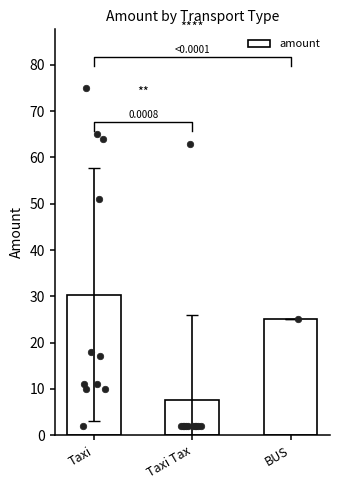

Approximately how many times larger is the value at Taxi Tax compared to Taxi?

0.2